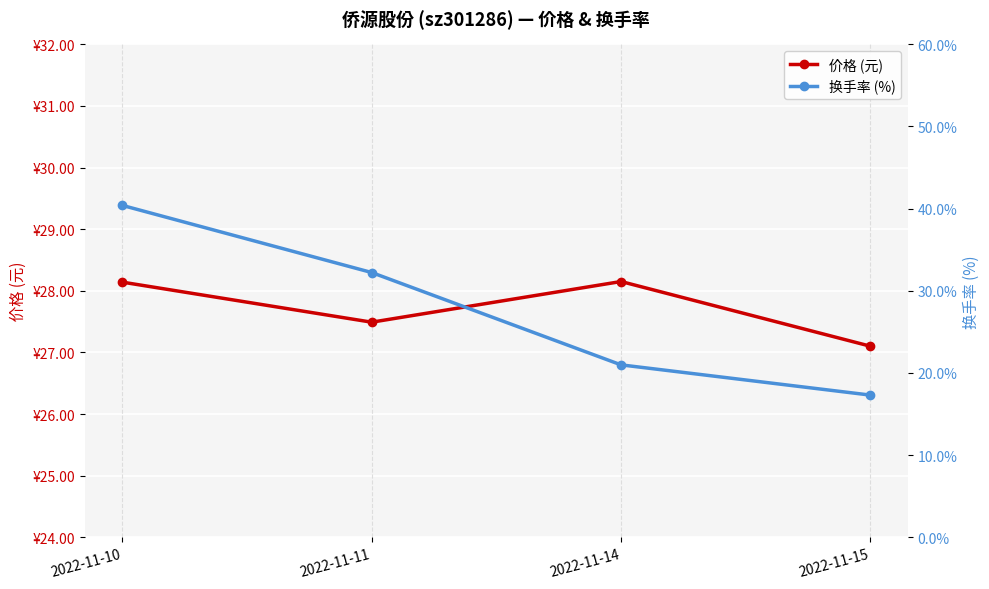

Which series has the largest total across all categories?

换手率 (%)